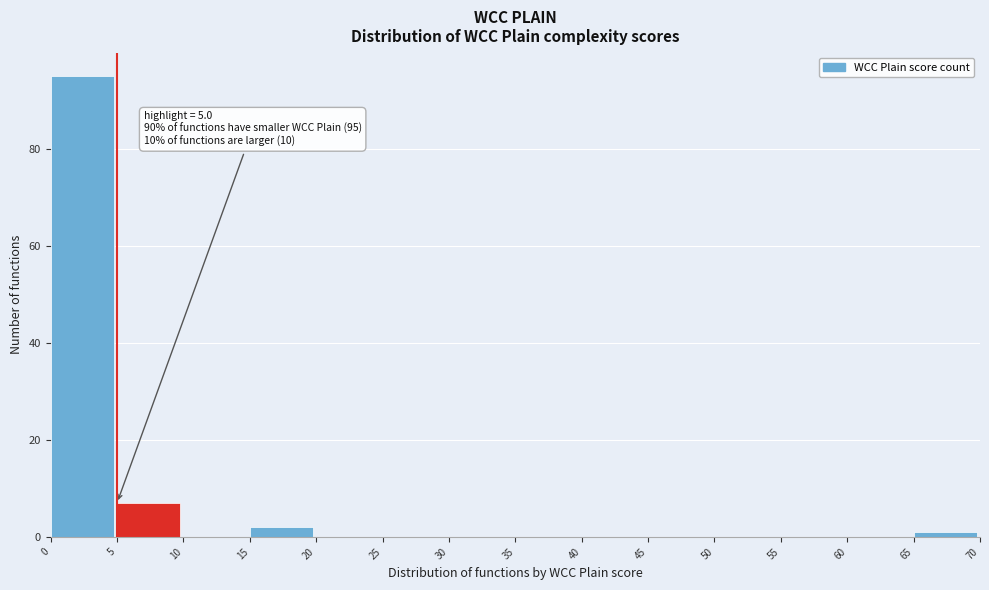

Which range on the x-axis has the tallest bar?

0 to 5